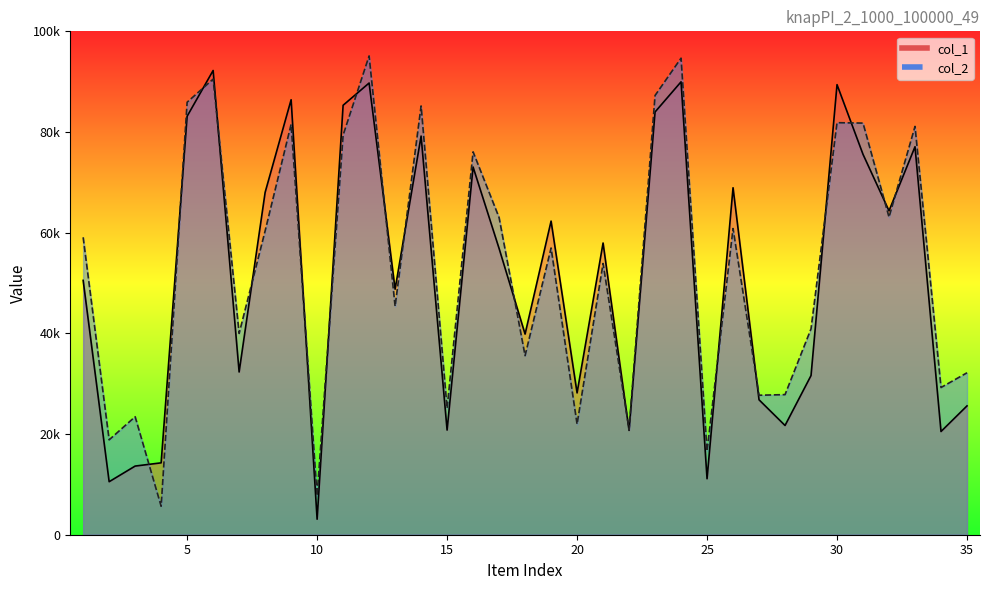

After their last crossing, which series has the higher values: col_2 or col_1?

col_2